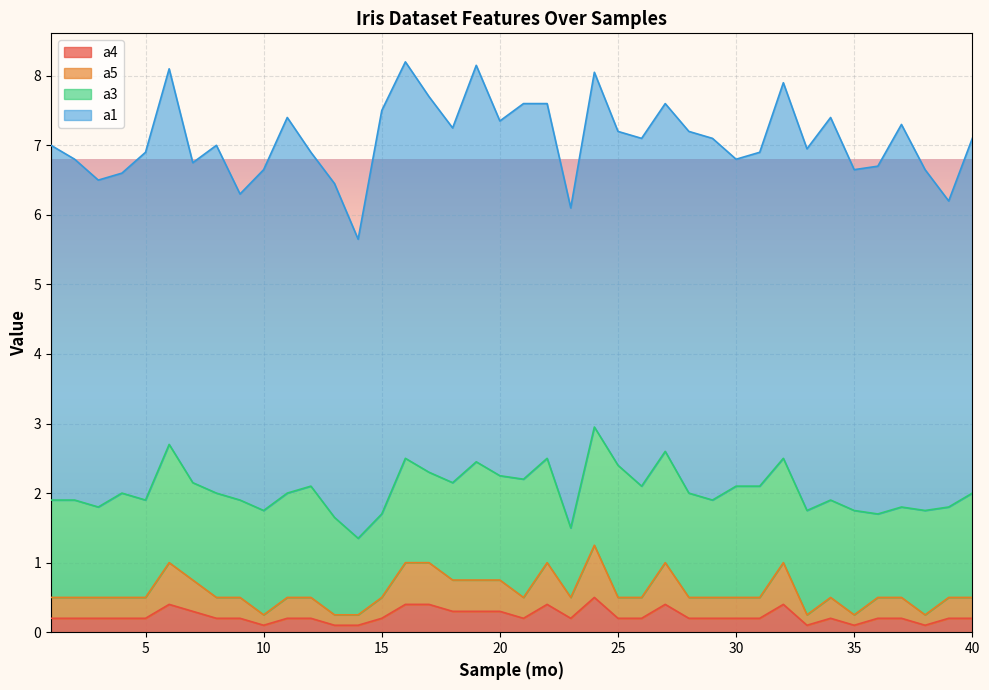

What is the total value across all series at 15?

7.5